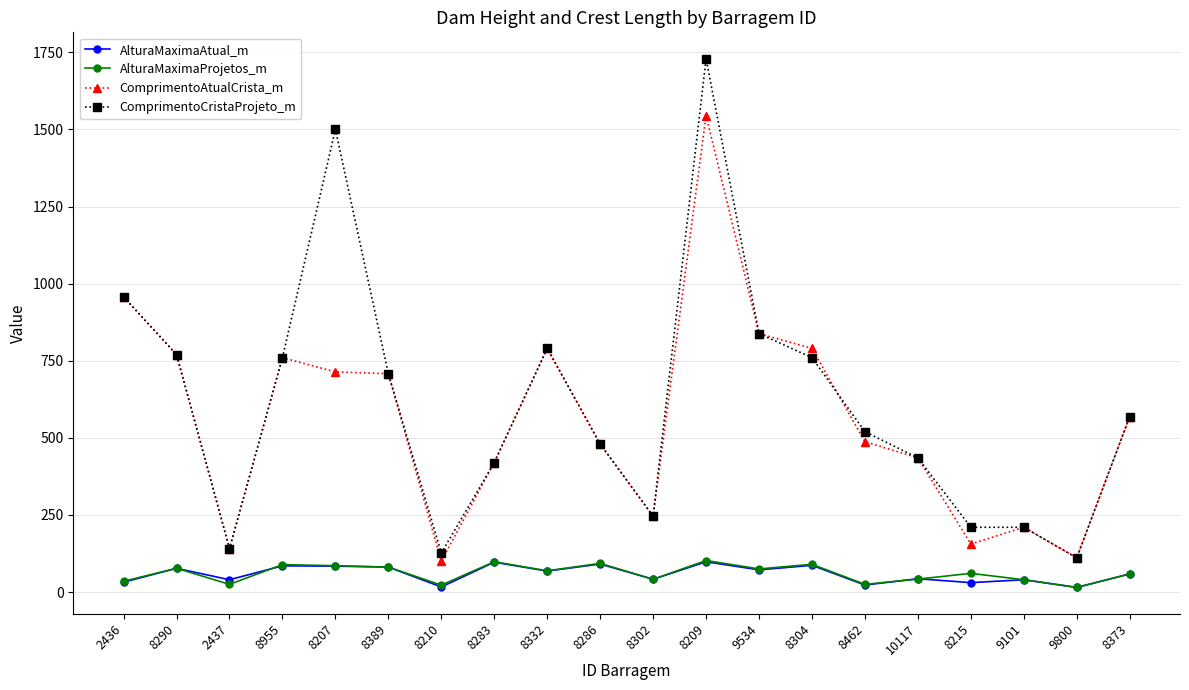

At which category is the sum across all series the highest?

8209